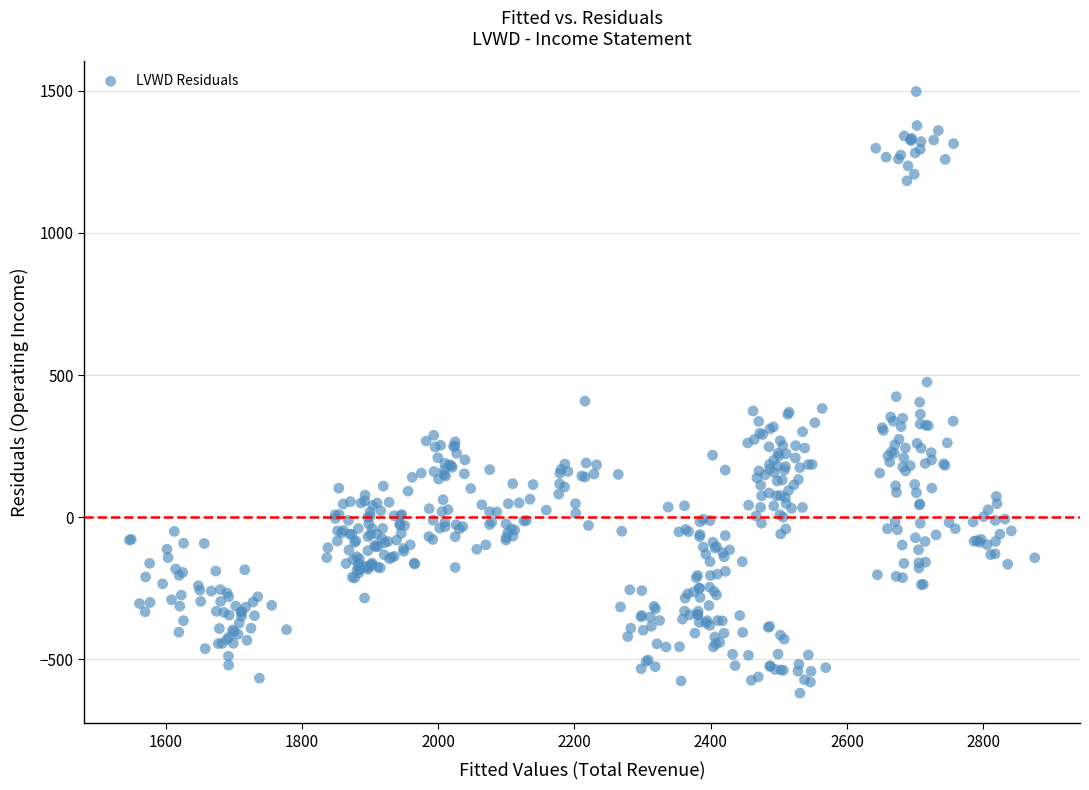

What is the range of X values (max minus min)?

1329.2